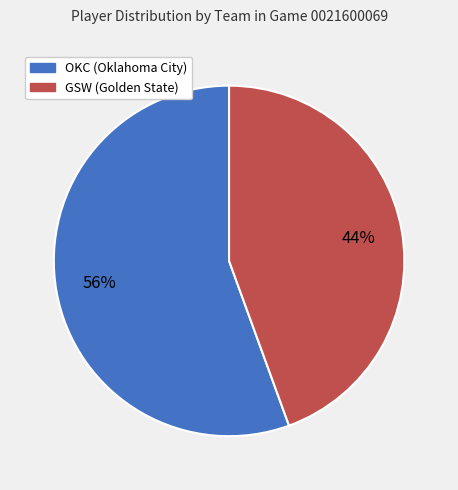

Is there any slice that represents more than half of the pie?

Yes